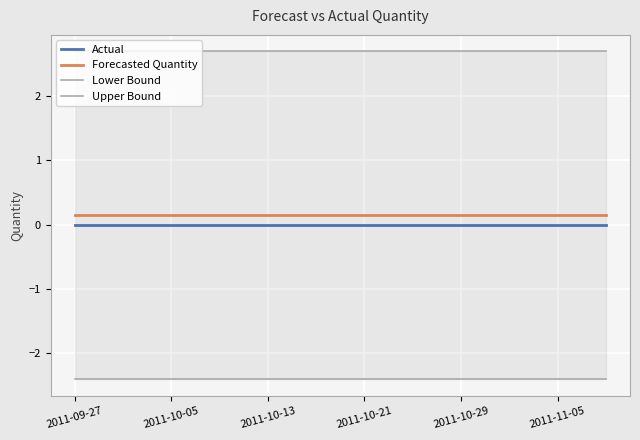

The value of Actual at 2011-10-13 is 0.0. True or false?

True